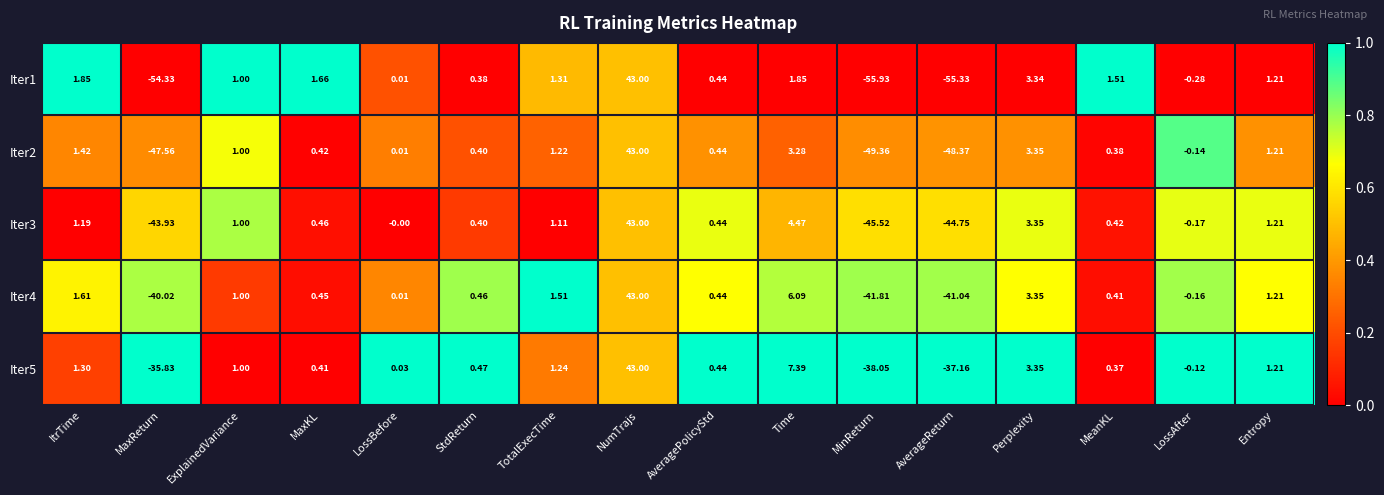

At how many categories does at least one series exceed 0?

12